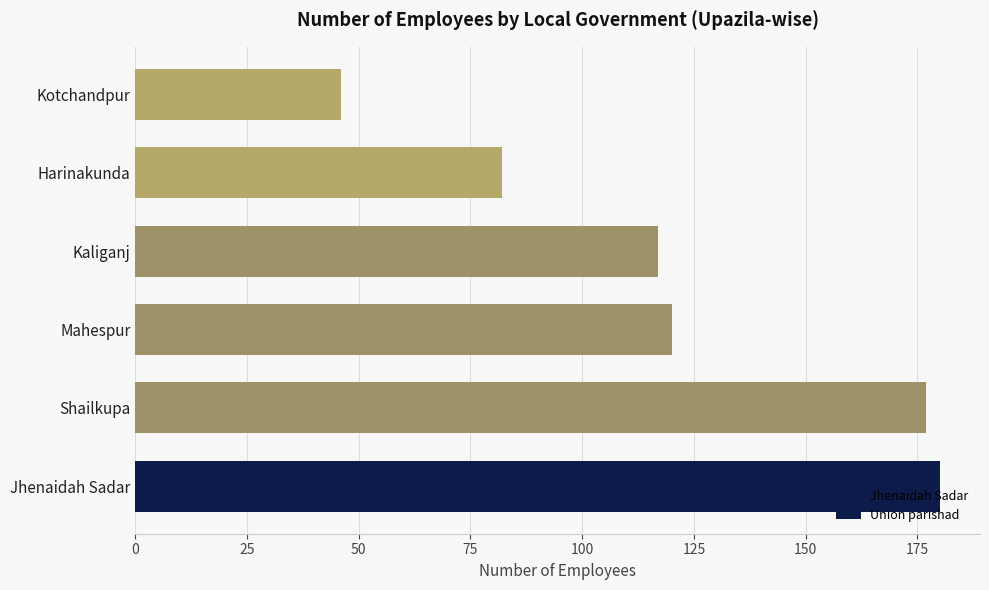

Does the chart contain stacked bars?

No